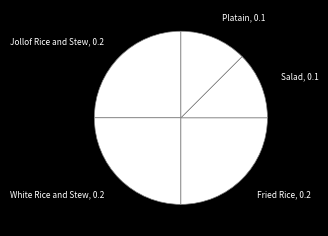

How many segments does this pie chart have?

5